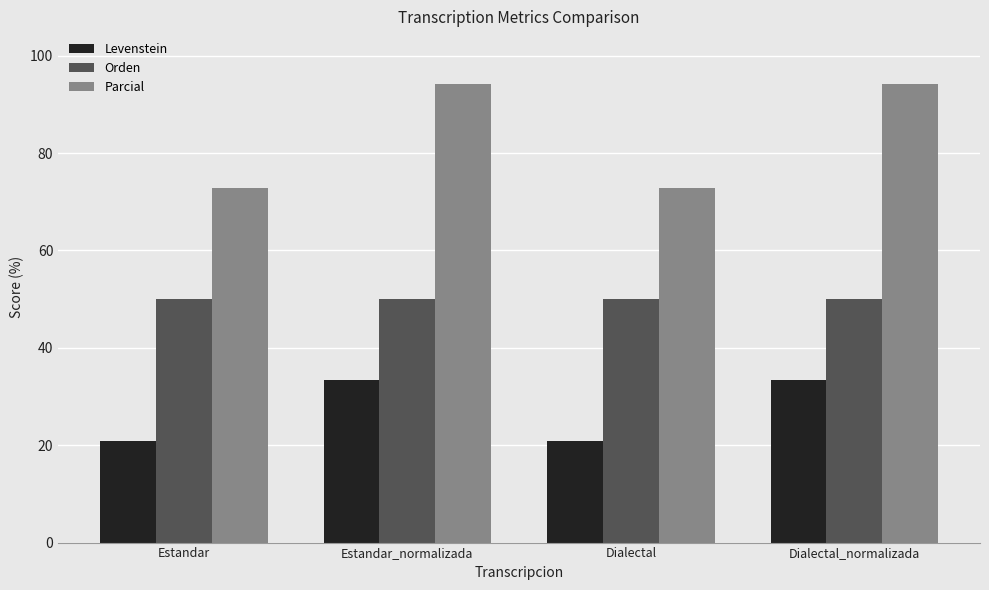

What is the total value across all series at Estandar?

143.6